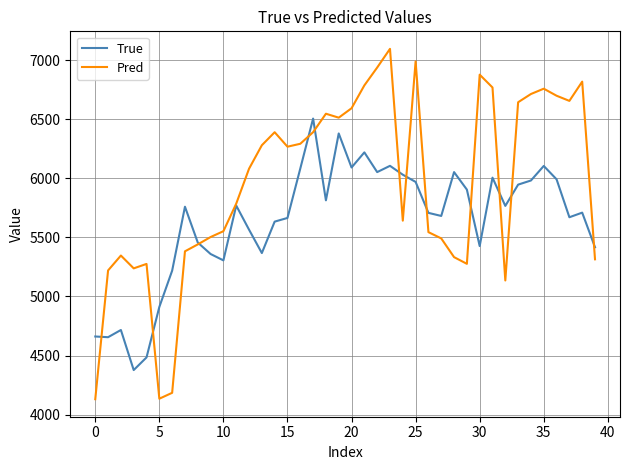

Which series has the largest range (max minus min)?

Pred